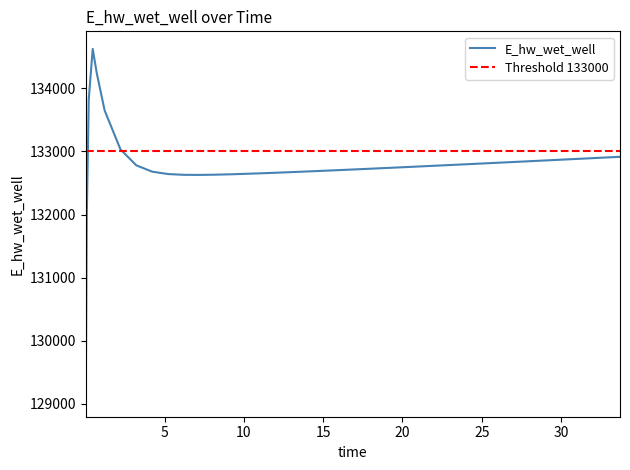

How many series are shown in this chart?

1